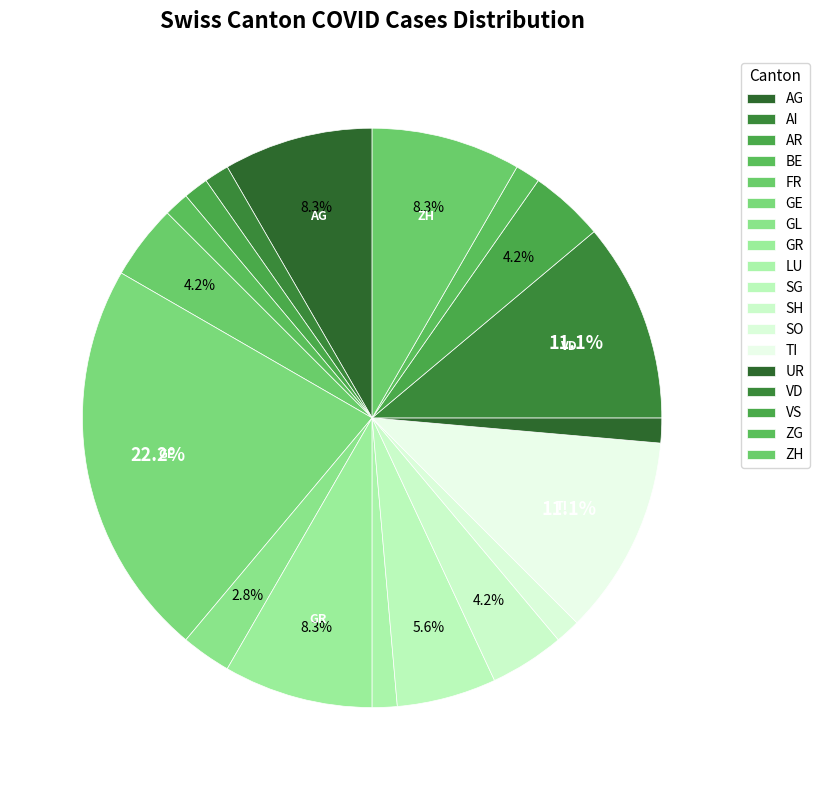

Do TI and AG together represent more than half of the pie?

No